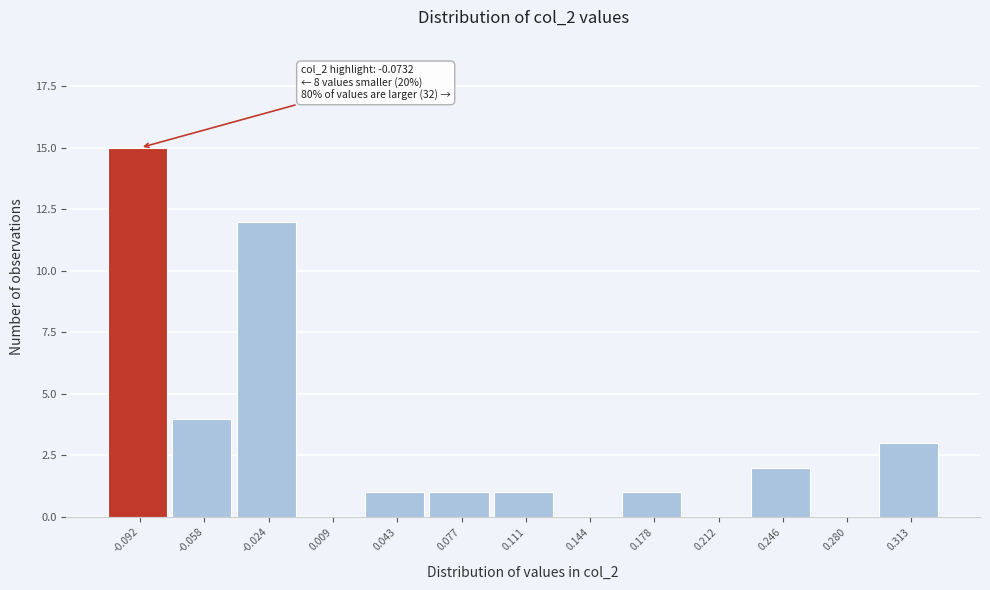

Reading left to right, transcribe all the data shown in this chart.

-0.092=15	-0.058=4	-0.024=12	0.009=0	0.043=1	0.077=1	0.111=1	0.144=0	0.178=1	0.212=0	0.246=2	0.280=0	0.313=3